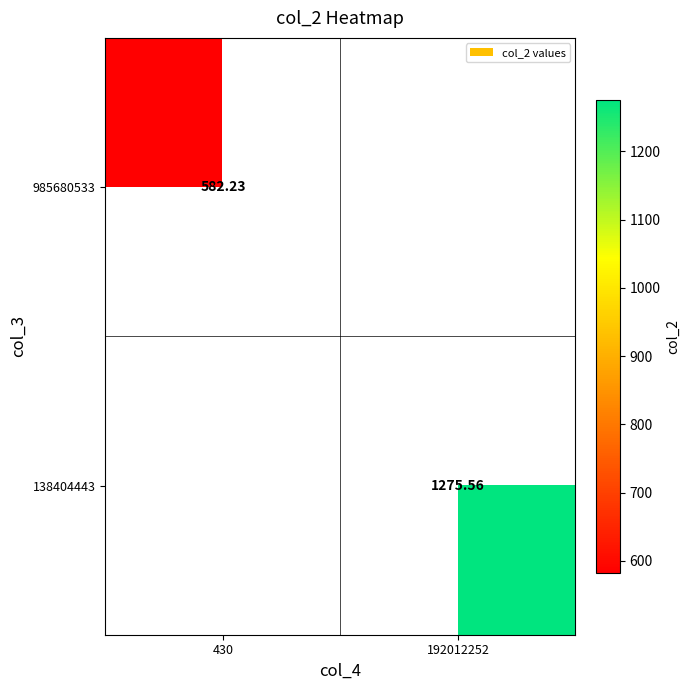

Is the value of 985680533 at 430 greater than the value of 138404443 at 192012252?

No